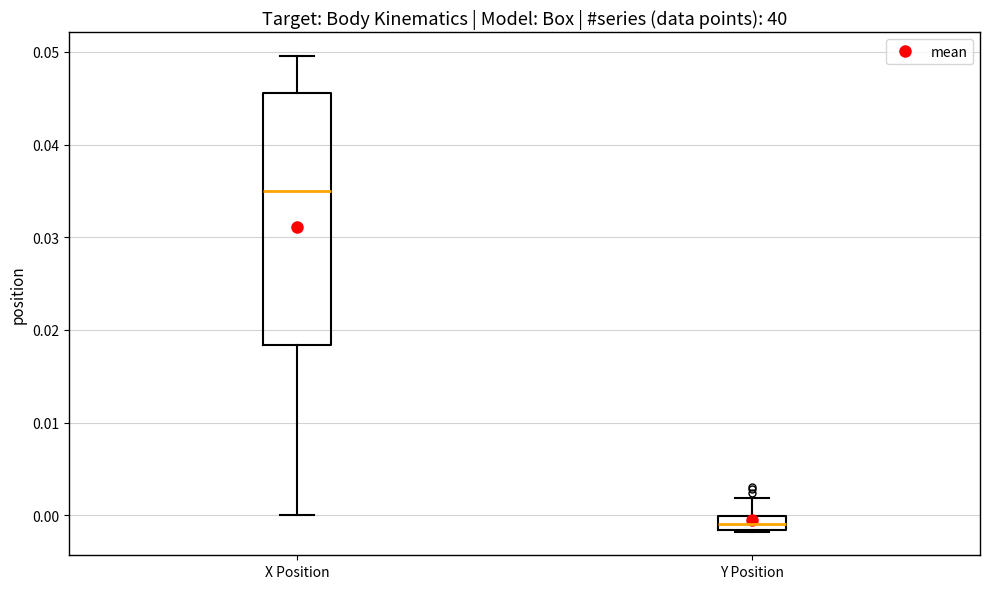

Where does the upper whisker of the box for Y Position end on the y-axis? The values are not printed on the chart, so give them approximately, as read against the axis.

0.002